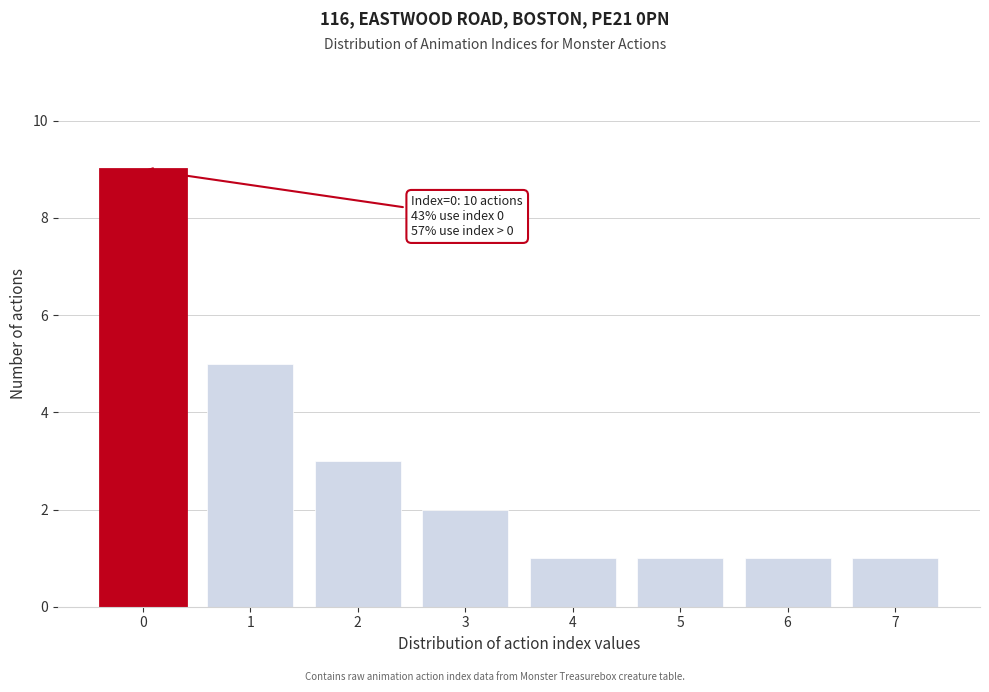

Reading left to right, transcribe all the data shown in this chart.

9	5	3	2	1	1	1	1